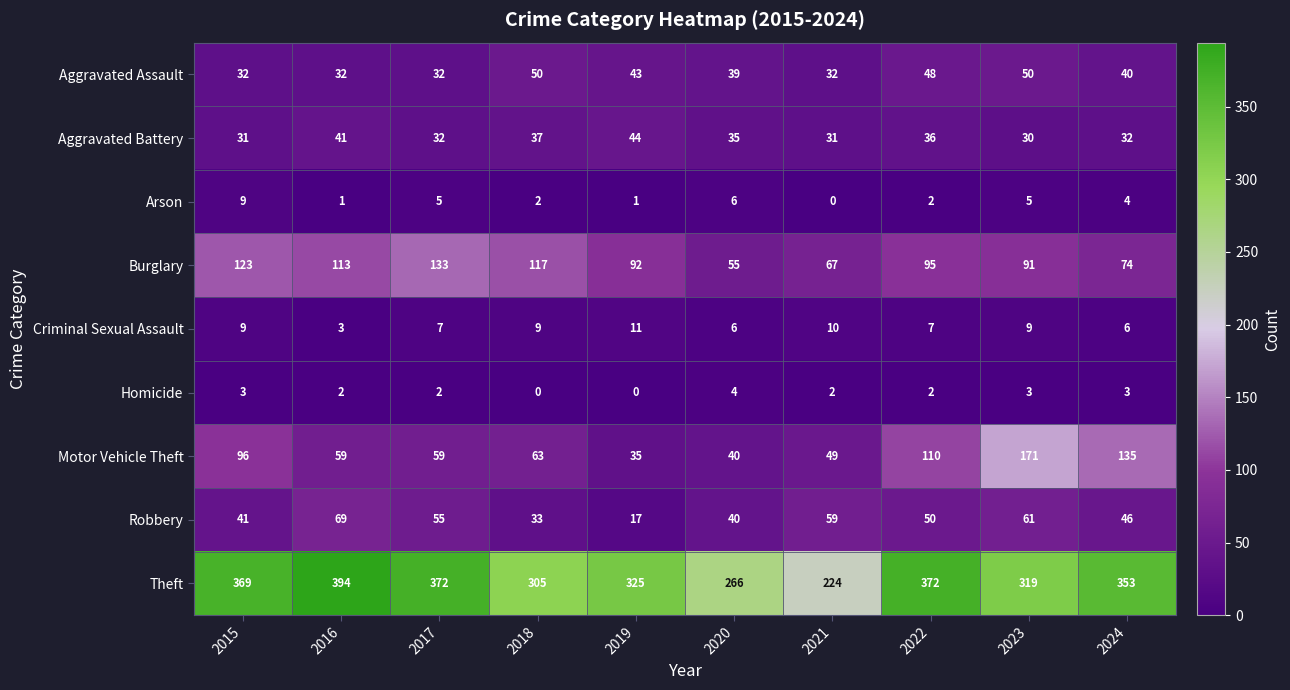

Where is Burglary nearest to the value 94?

2022